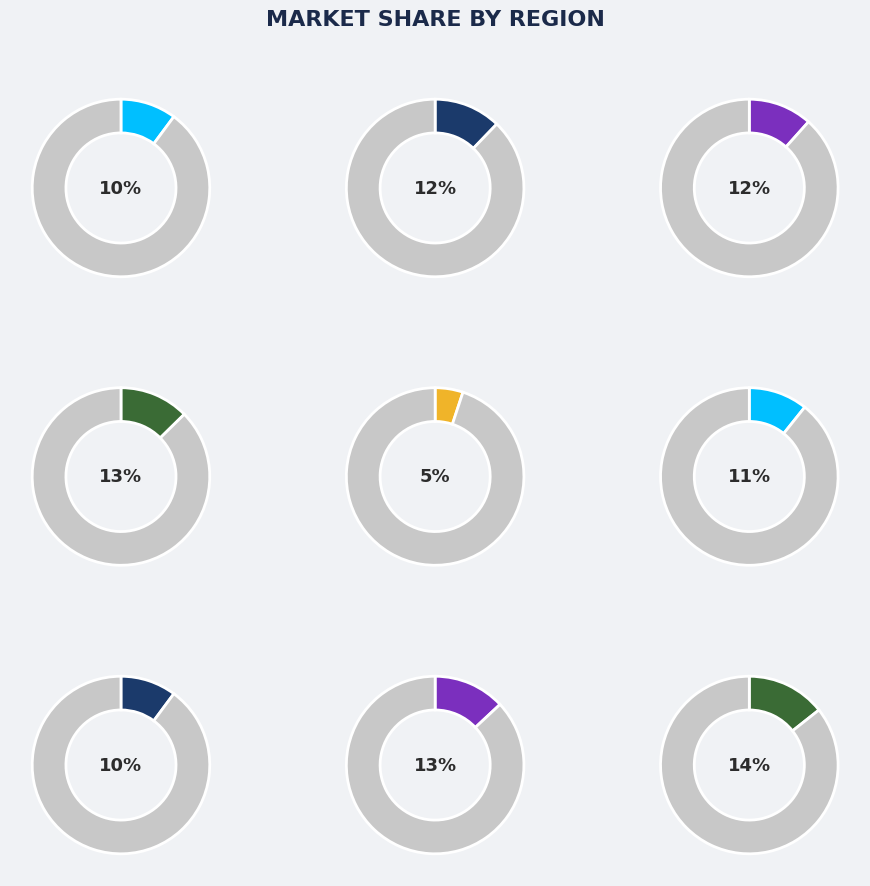

The 7 slice represents 10% of the pie. True or false?

True